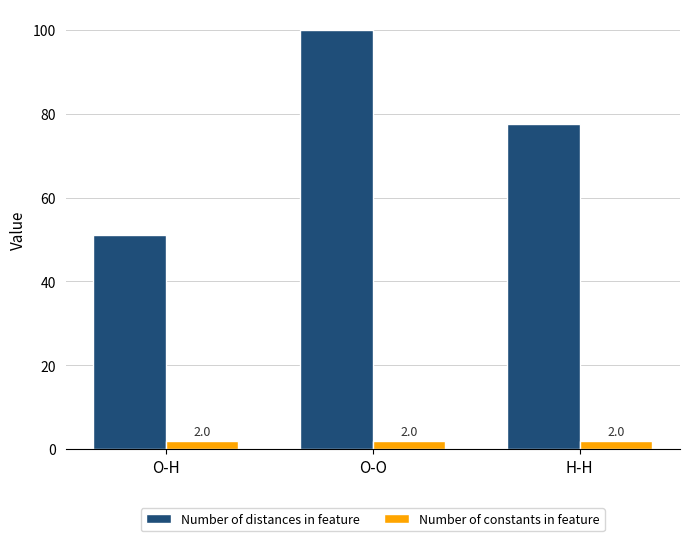

What are all the series names shown in the legend?

Number of distances in feature, Number of constants in feature